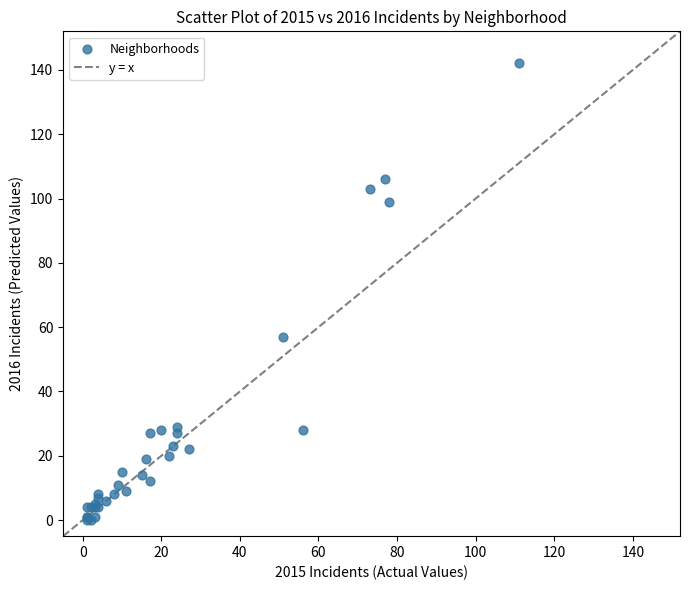

What Y value in the scatter plot is closest to 71?

57